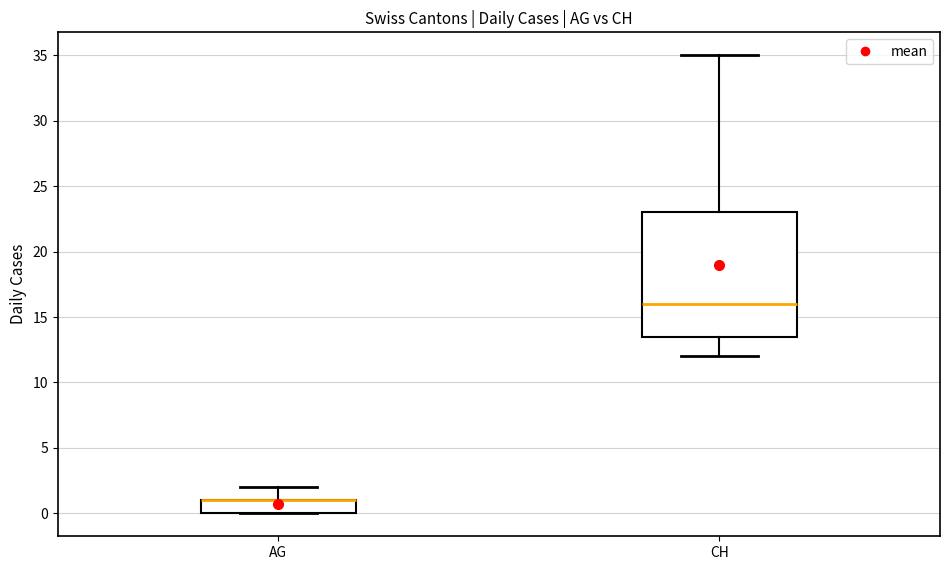

Where does the upper whisker of the box for AG end on the y-axis? The values are not printed on the chart, so give them approximately, as read against the axis.

2.0